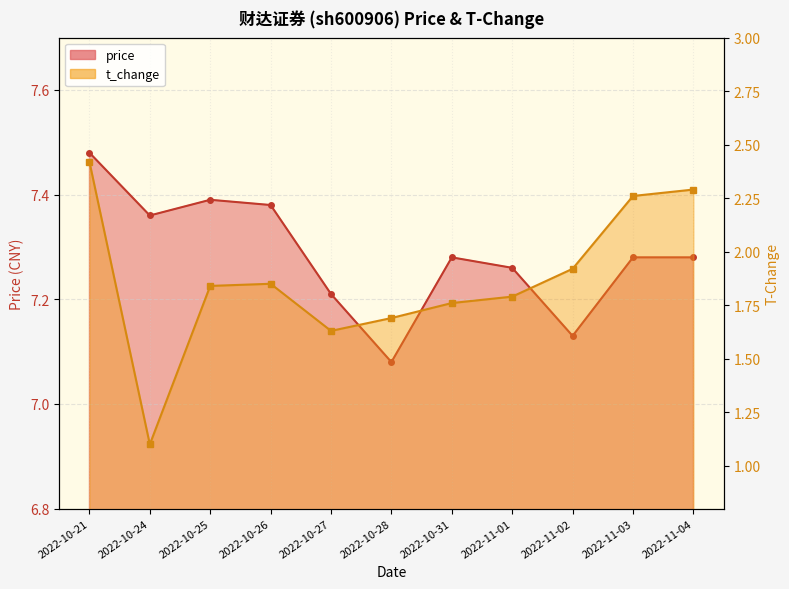

True or false: price and t_change cross at least once.

False